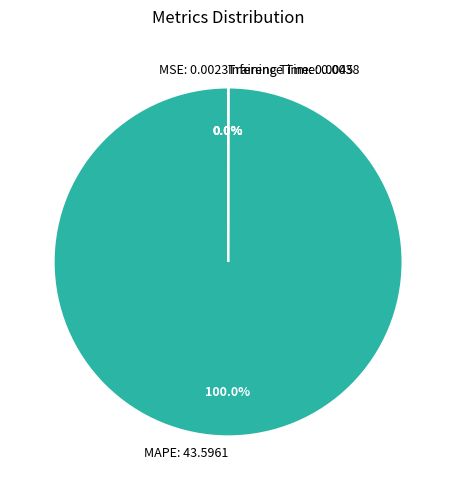

Which slice is the largest?

MAPE